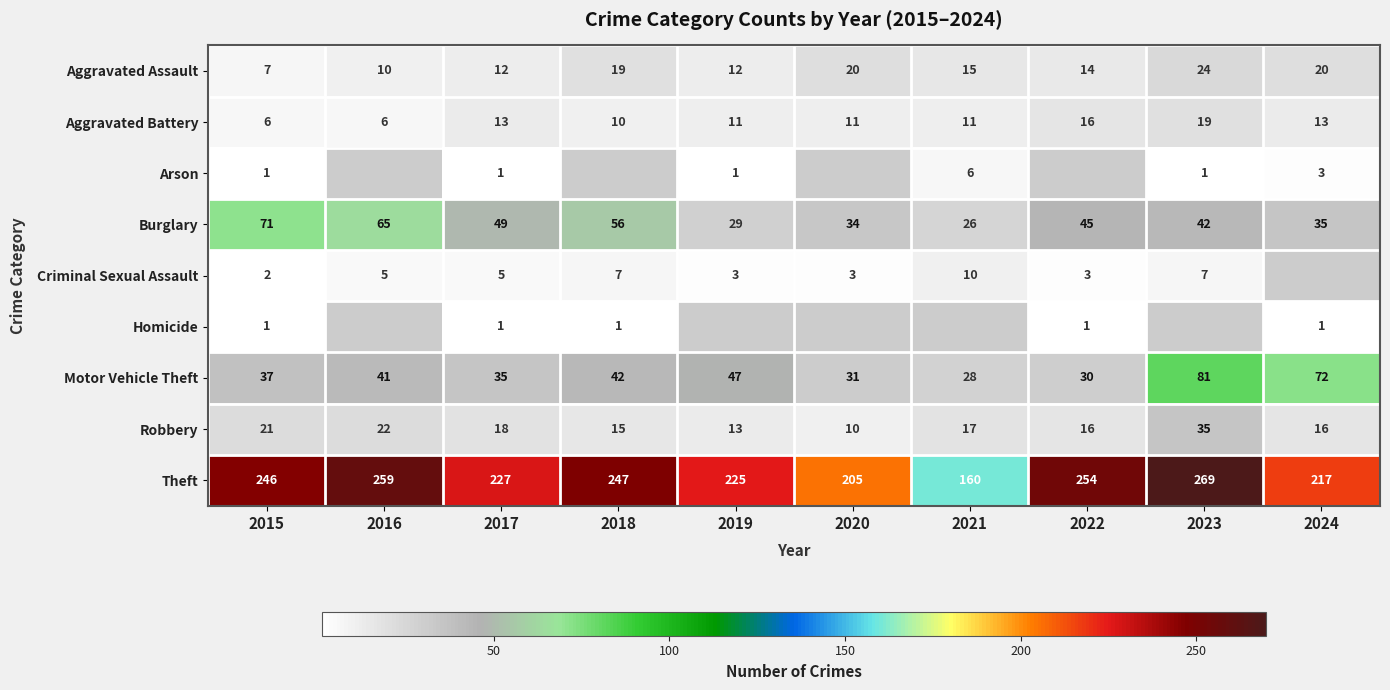

What is the difference between the maximum and minimum values in the Motor Vehicle Theft series?

53